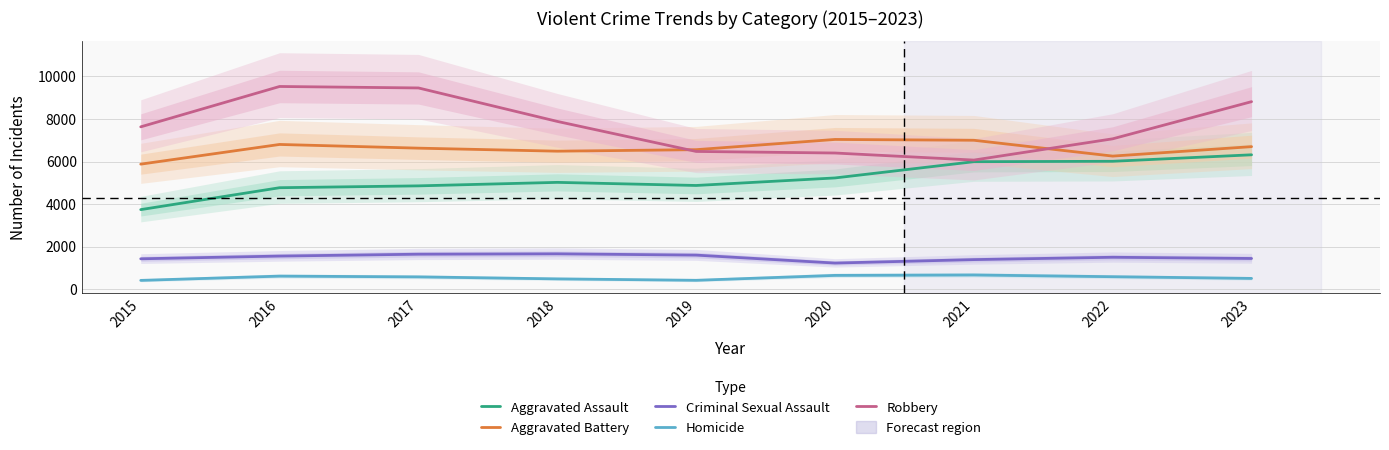

The Aggravated Battery series shows 3230 at 2015. True or false?

False